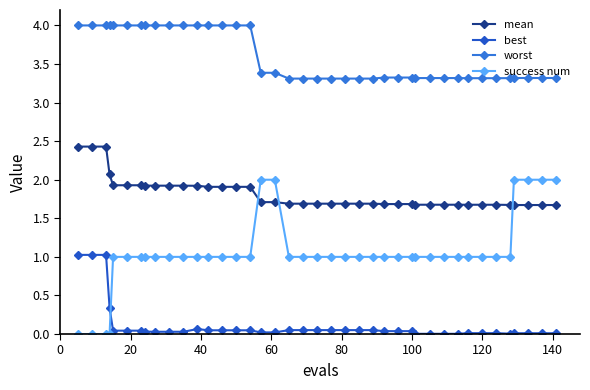

Which series has the widest spread of values?

success num